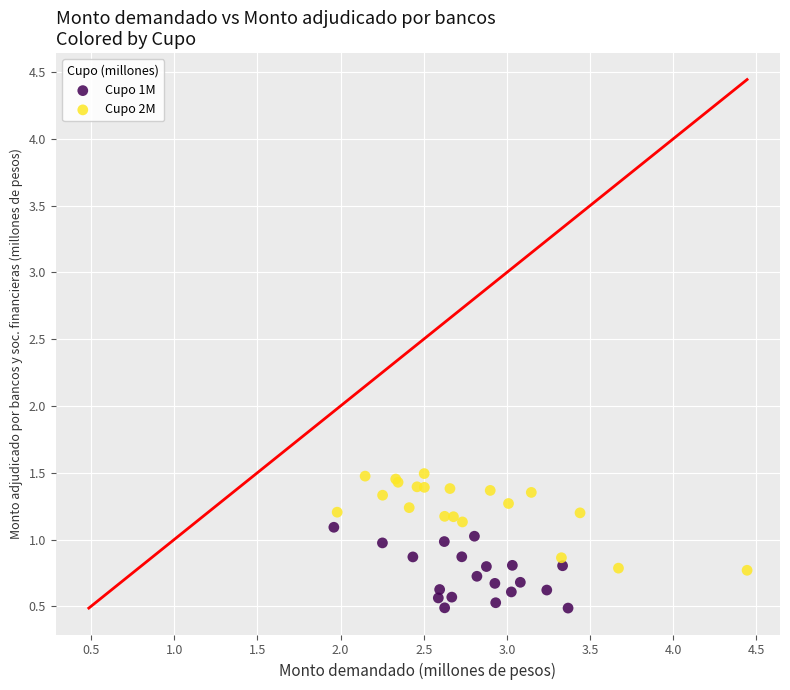

Which series contains the lowest Y value?

Cupo 1M